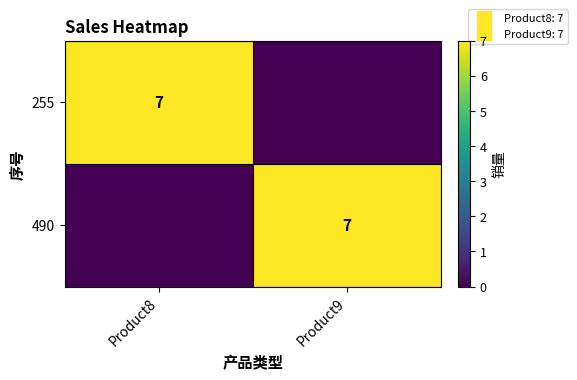

What is the spread (max minus min) of values at Product8?

7